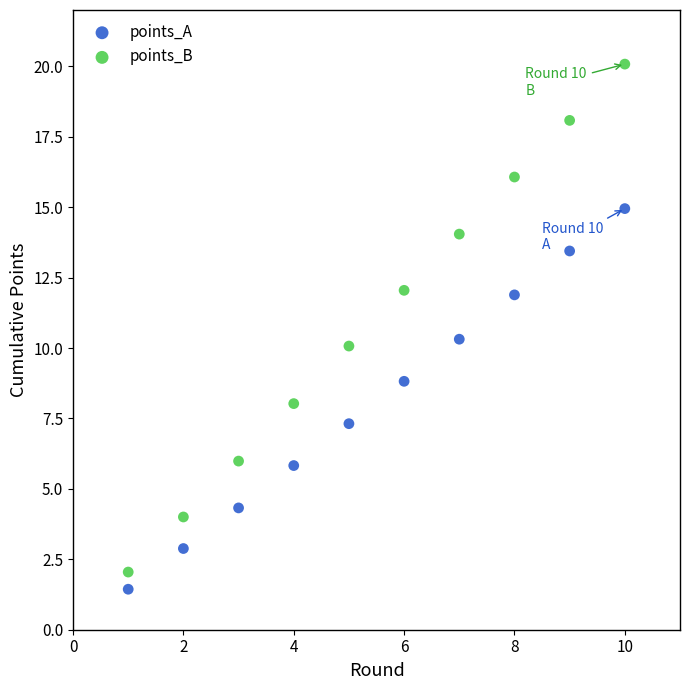

Which series reaches the minimum Y coordinate?

points_A